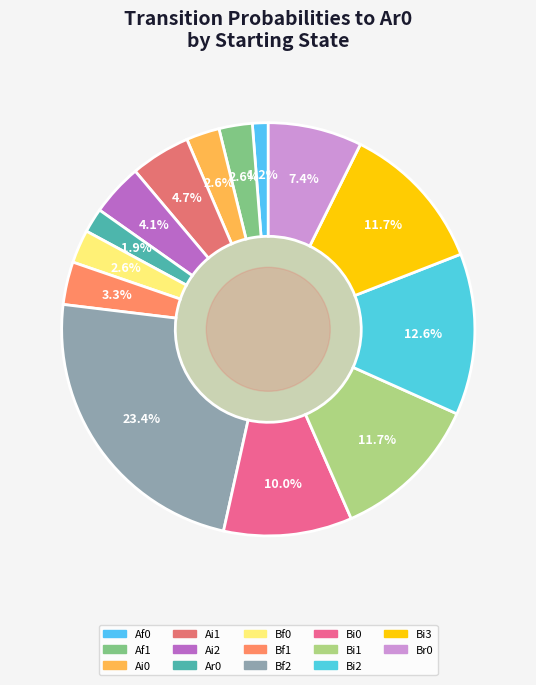

To the nearest percent, what portion does Bi2 represent?

13%